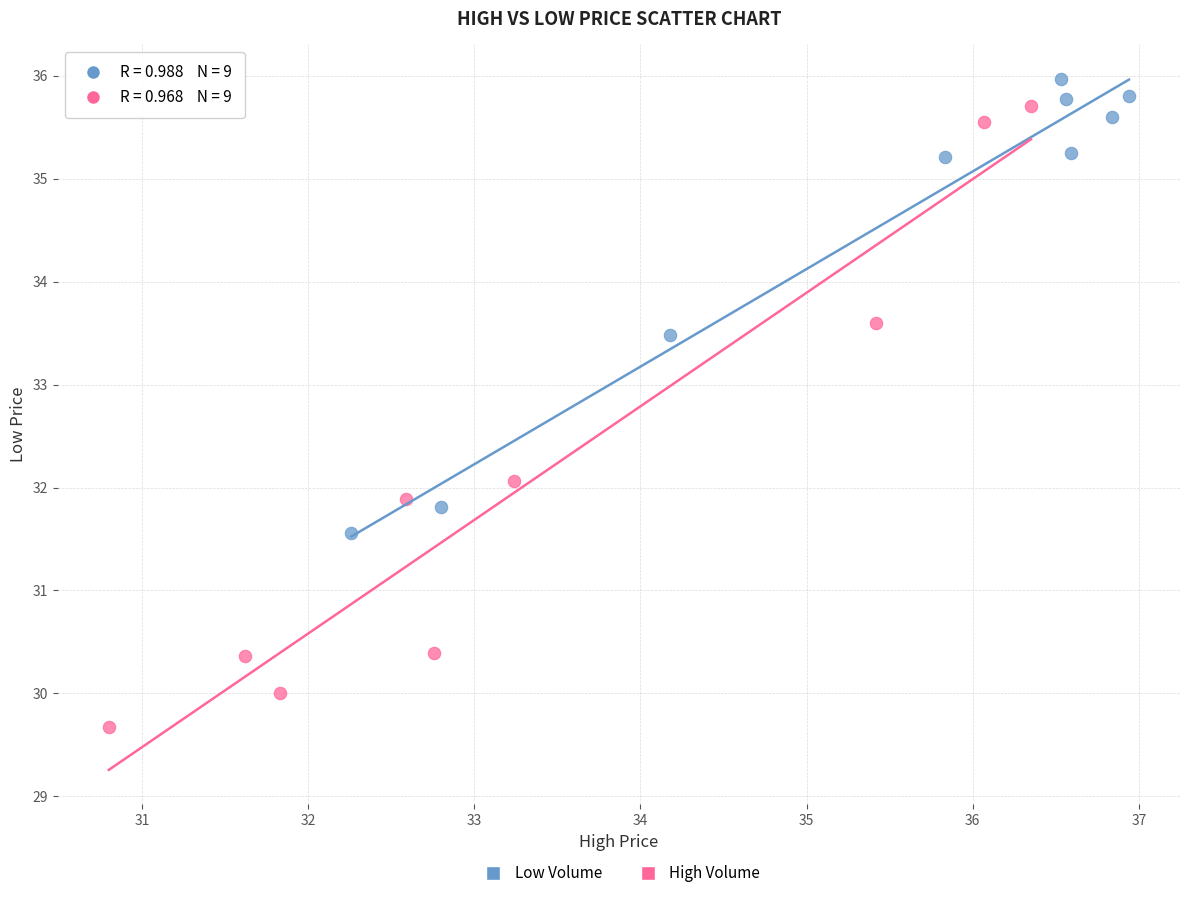

Which series contains the highest Y value?

Low Volume